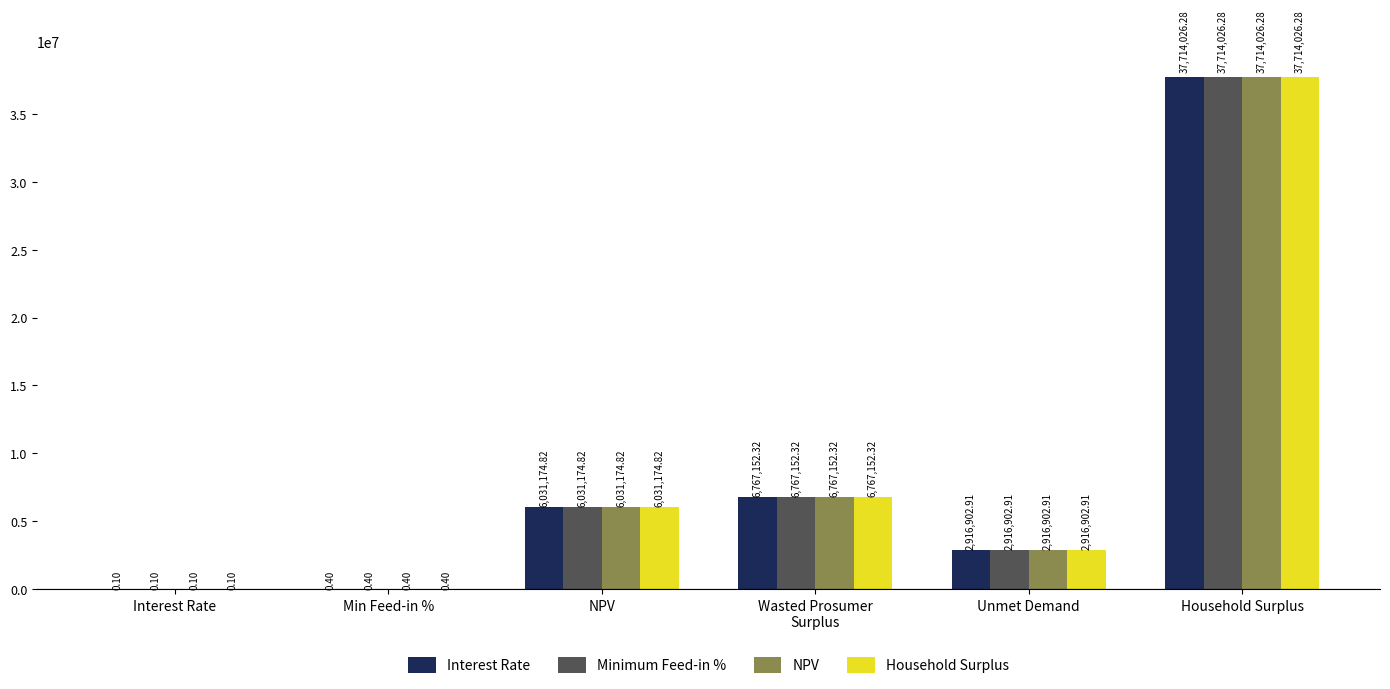

Where does the Household Surplus series first go above 6031174?

NPV